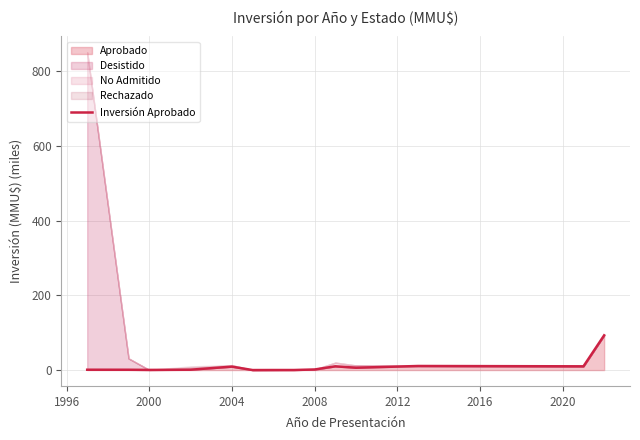

At which category does the data reach its first local valley?

2000